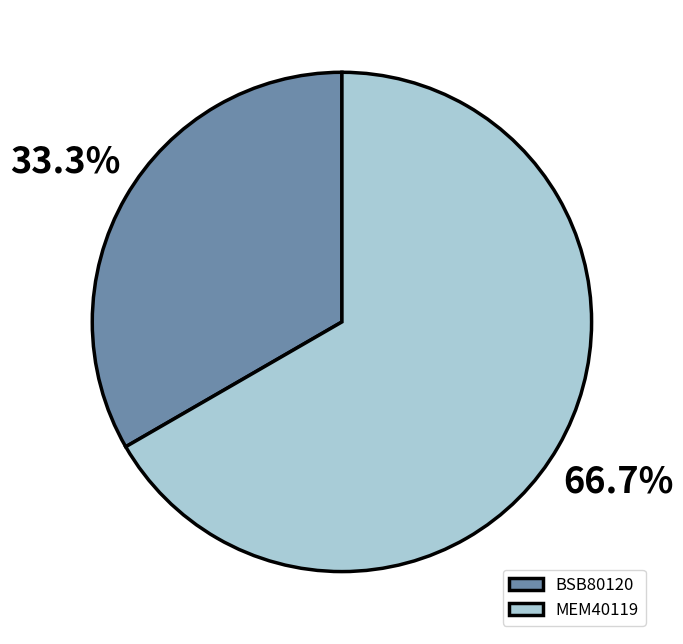

To the nearest percent, what portion does MEM40119 represent?

67%